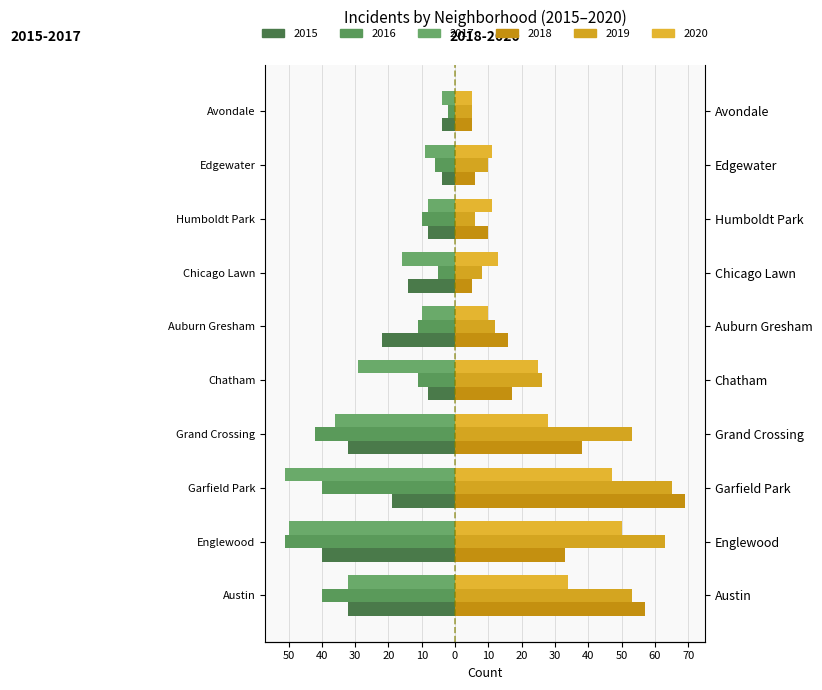

The 2020 series shows 34 at Austin. True or false?

True